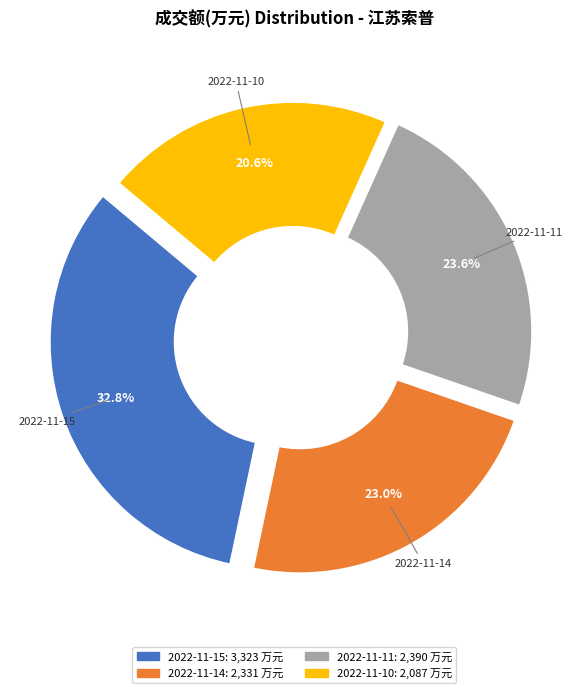

Does 2022-11-11 represent more than half of the total?

No